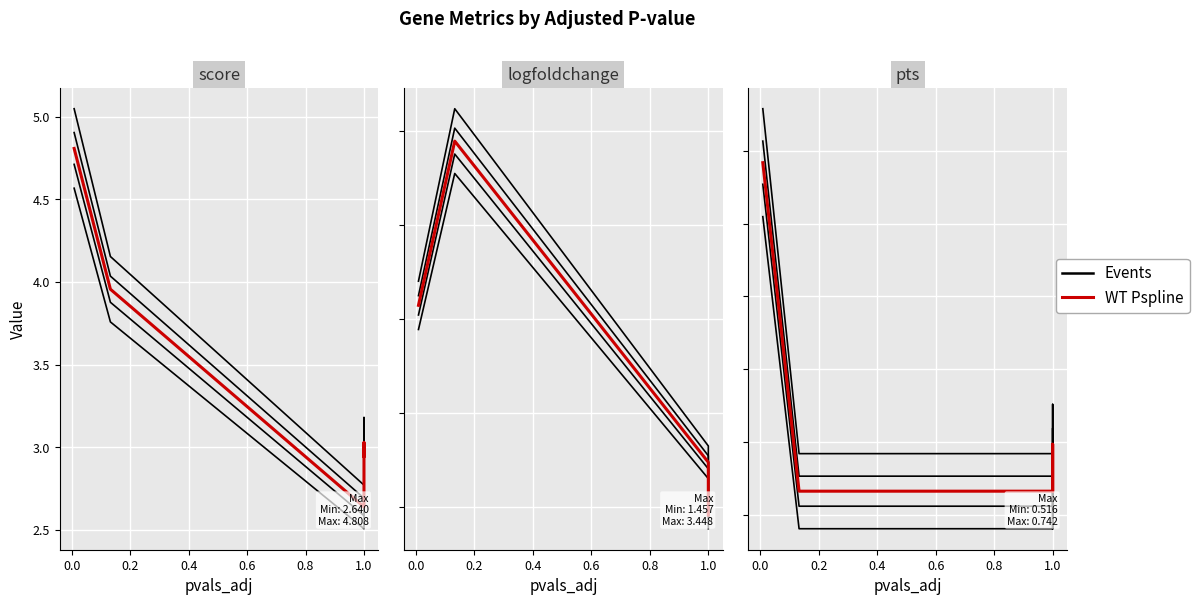

True or false: Events and WT Pspline intersect in this chart.

False